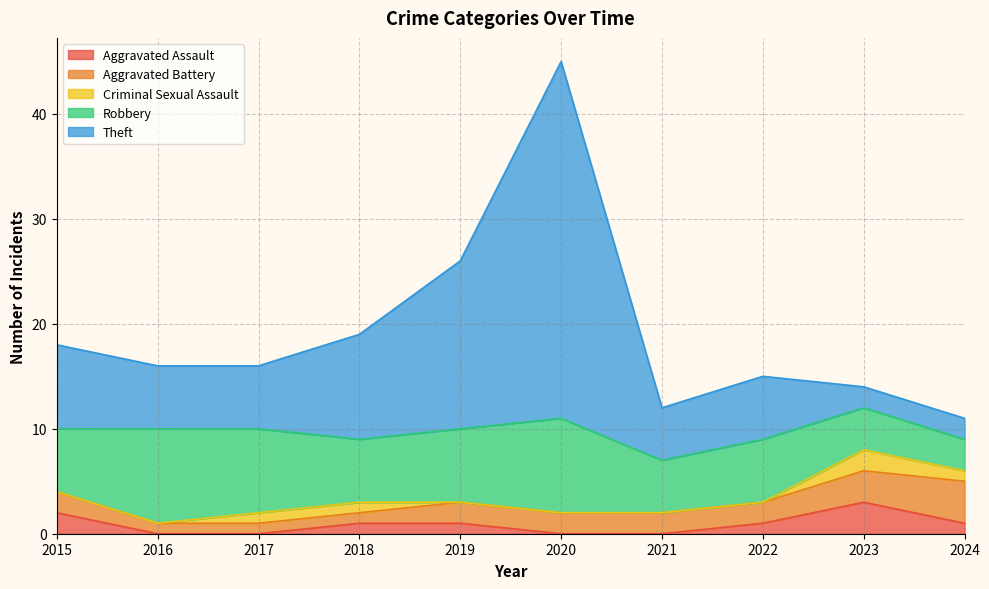

What is the sum of all Aggravated Assault values?

9